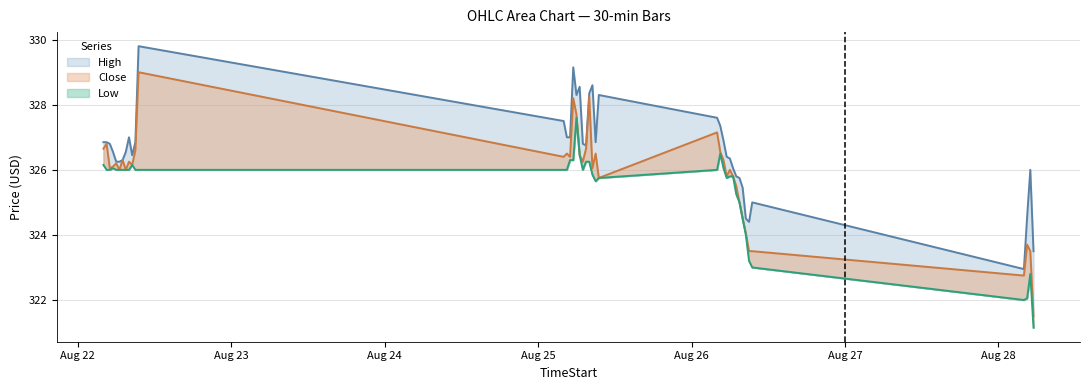

Is it true that Low equals 478.6 at 2025-08-26 08:00?

False